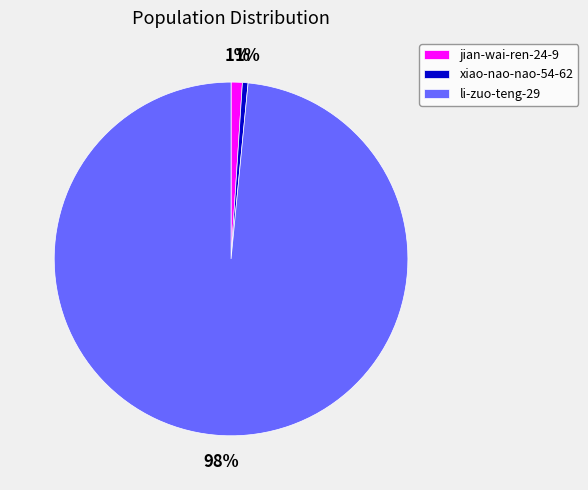

Which slice is the largest?

li-zuo-teng-29